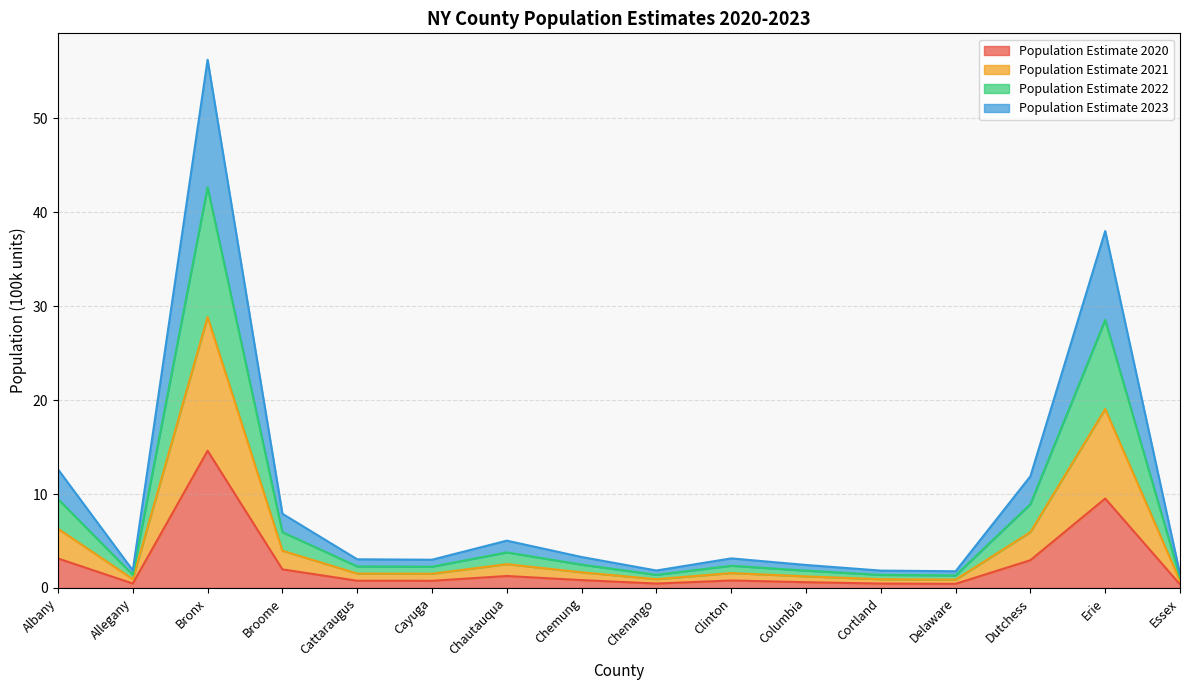

What position from the left is Chemung?

8